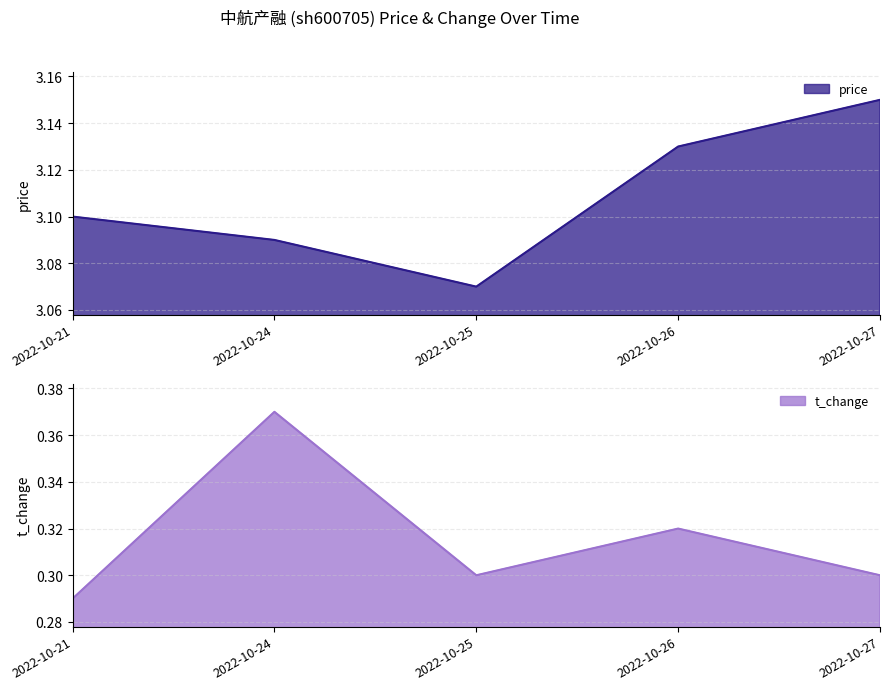

What is the difference between the maximum and minimum values in the t_change series?

0.1